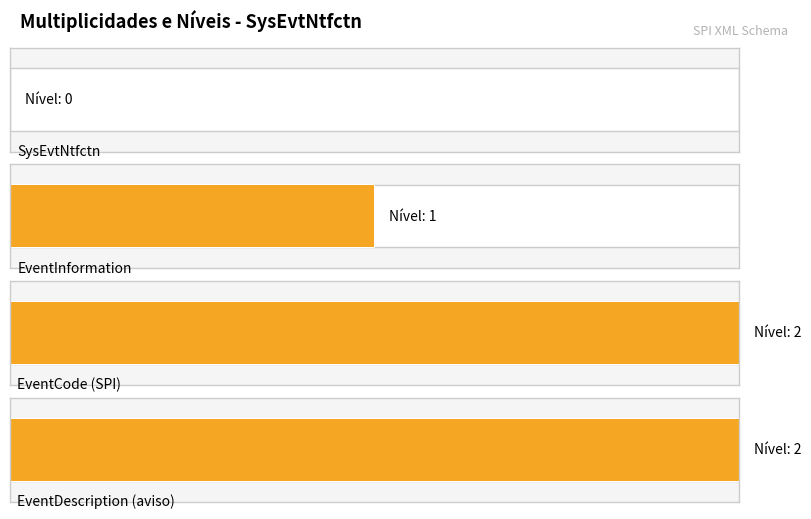

At which label is the value closest to 1?

EventInformation